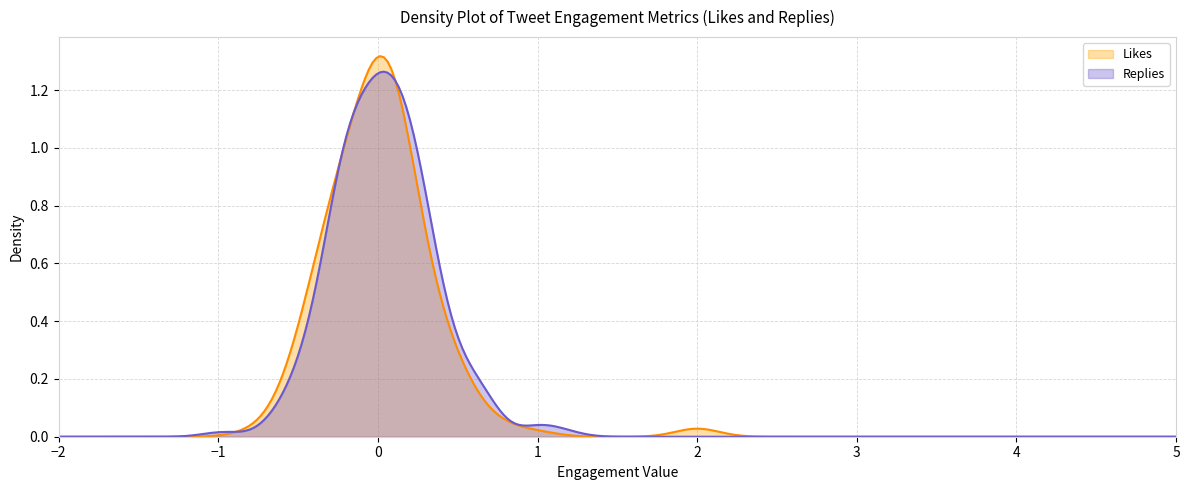

Which series has the widest spread of values?

Likes